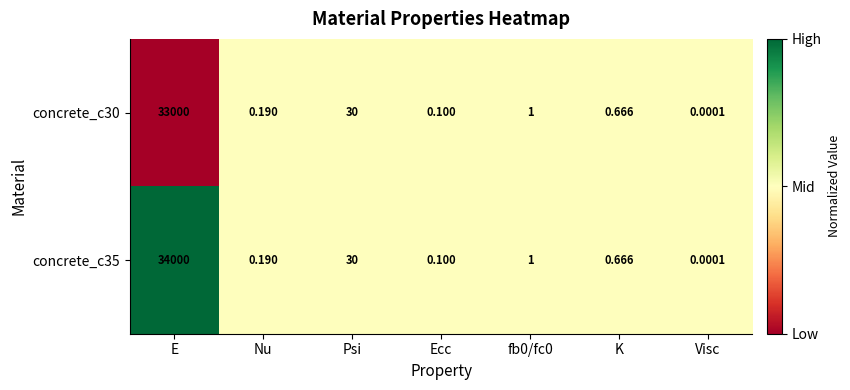

At which label does concrete_c30 reach its minimum?

Visc